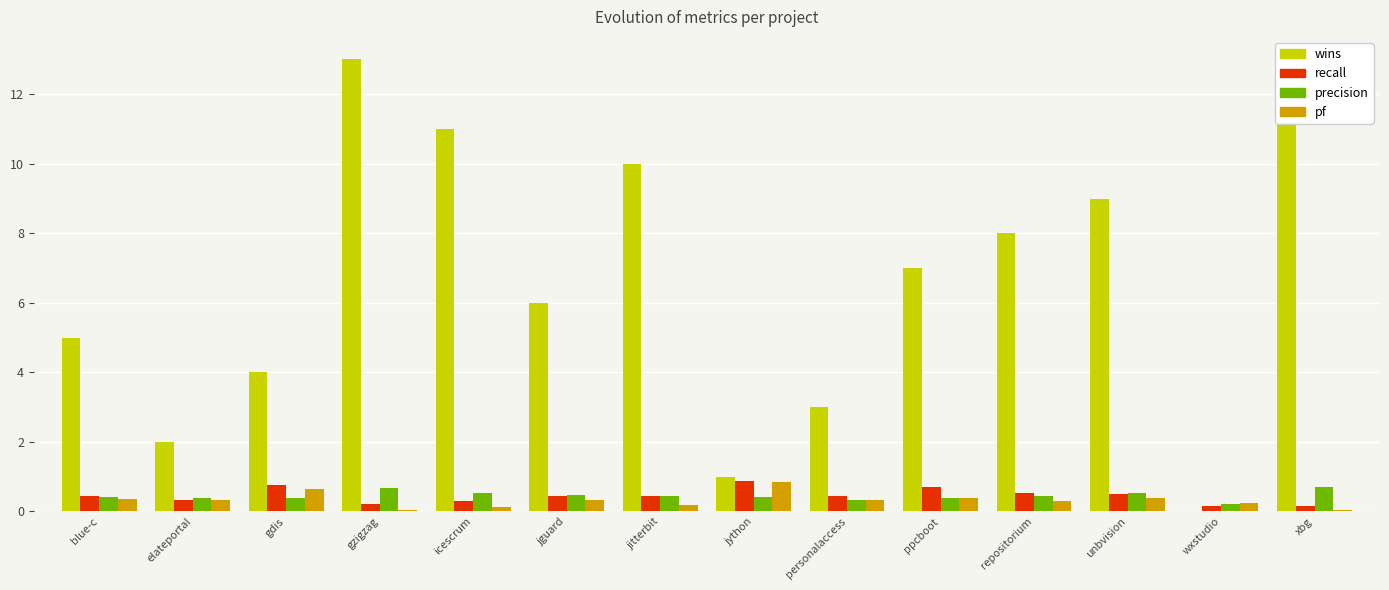

What is the highest value of the wins series?

13.0